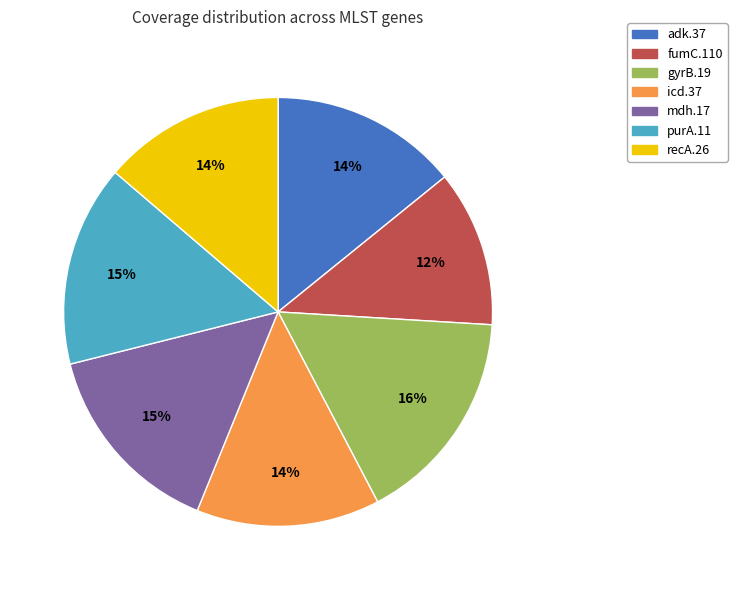

Count the number of slices in the pie.

7